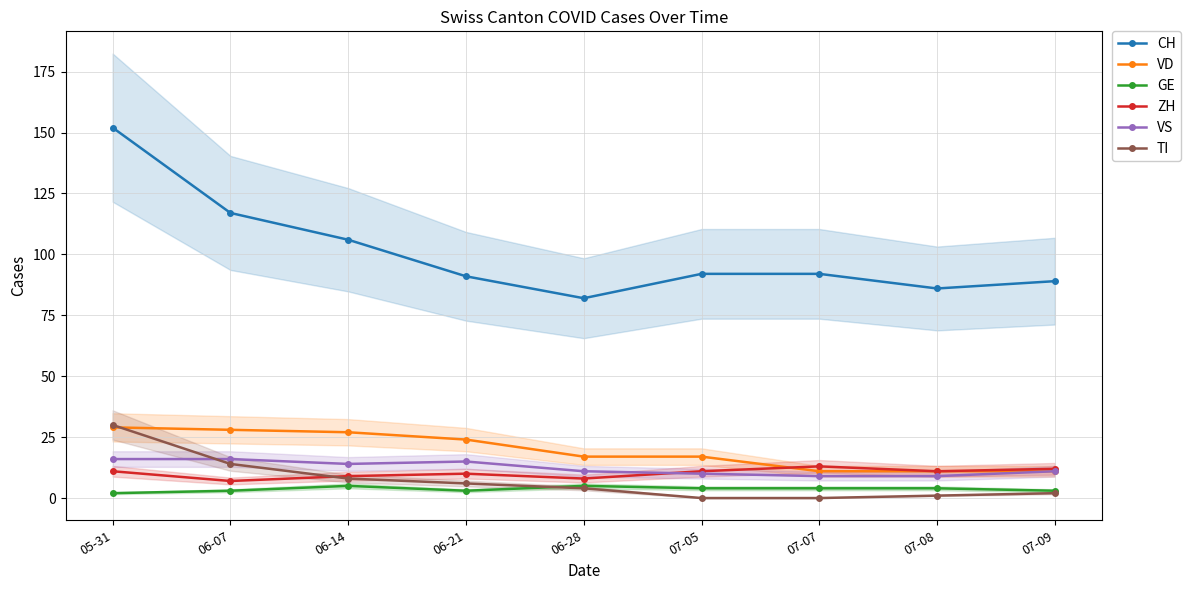

Reading left to right, transcribe all the data shown in this chart.

CH: 152	117	106	91	82	92	92	86	89
VD: 29	28	27	24	17	17	11	11	11
GE: 2	3	5	3	5	4	4	4	3
ZH: 11	7	9	10	8	11	13	11	12
VS: 16	16	14	15	11	10	9	9	11
TI: 30	14	8	6	4	0	0	1	2